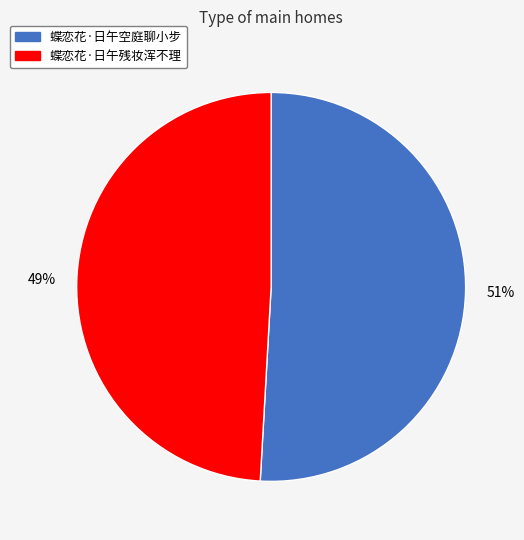

What is the smallest slice in the pie chart?

蝶恋花·日午残妆浑不理